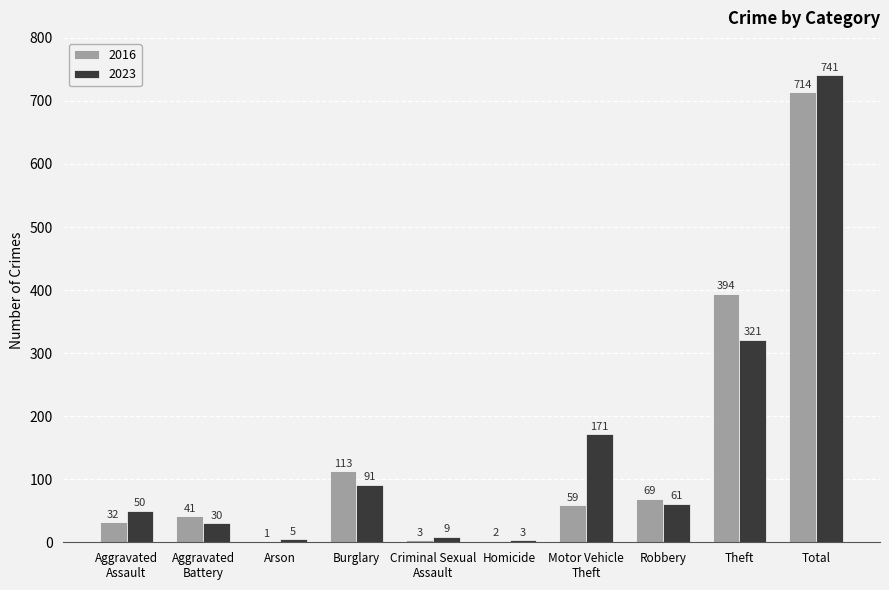

What is the spread (max minus min) of values at Robbery?

8